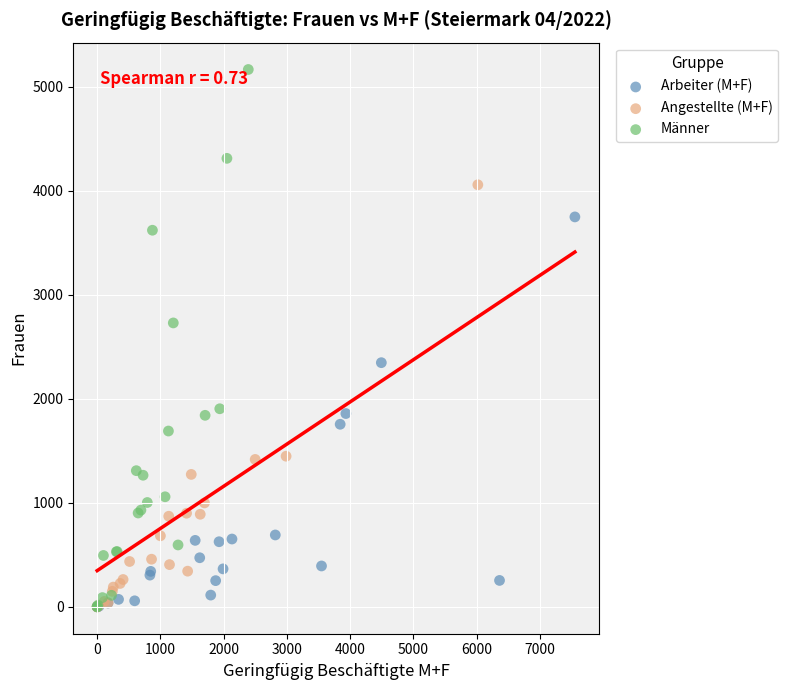

Which series contains the highest Y value?

Männer